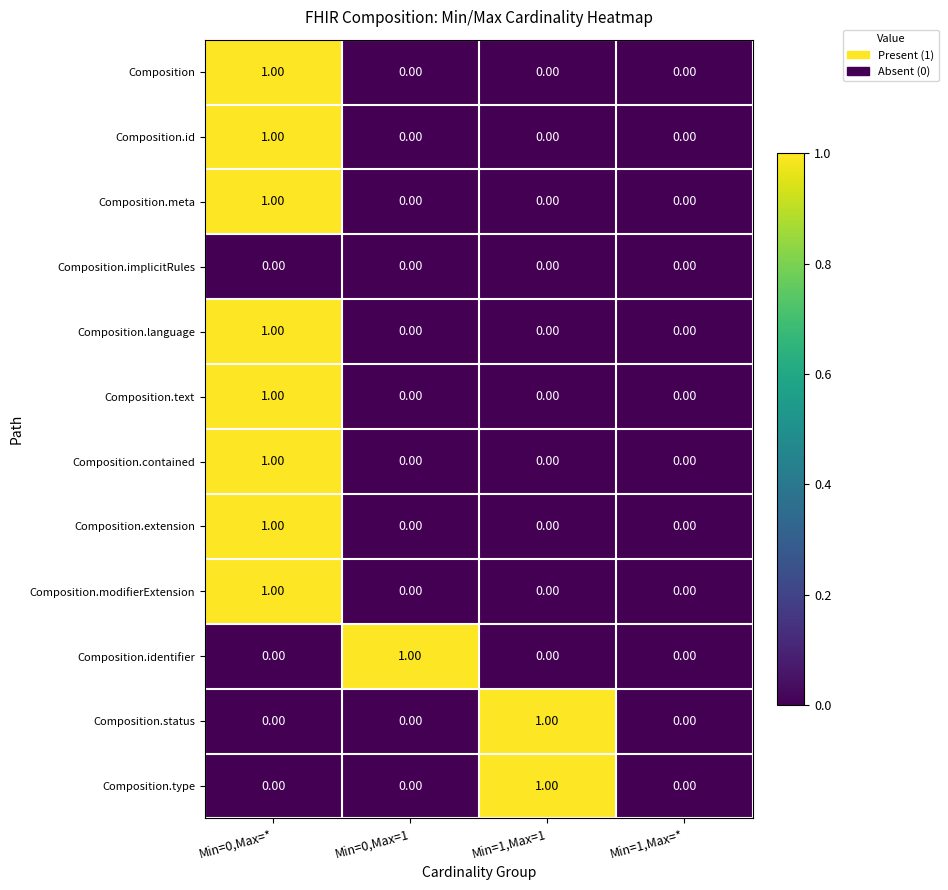

At which category is the sum across all series the highest?

Min=0,Max=*